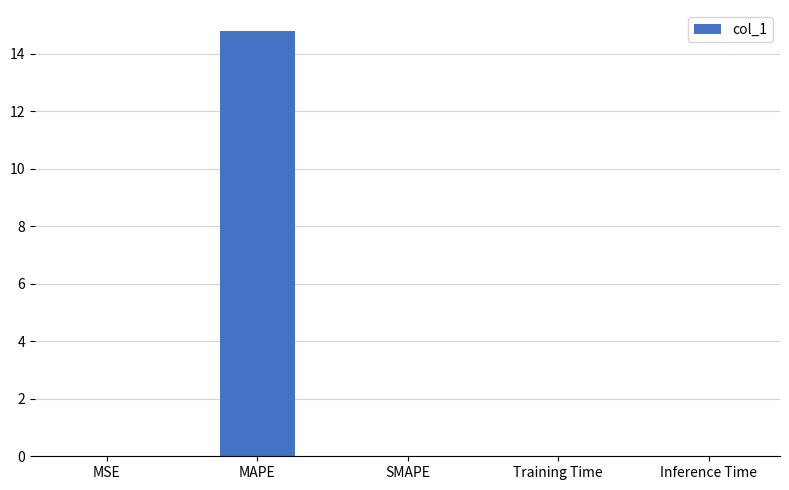

True or false: the data shows 0.0 at MSE.

True